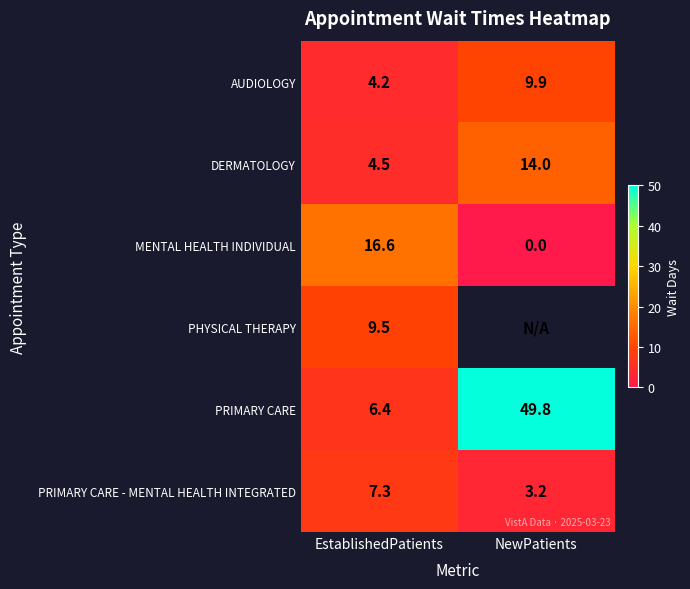

How many data points in DERMATOLOGY are less than 14?

1